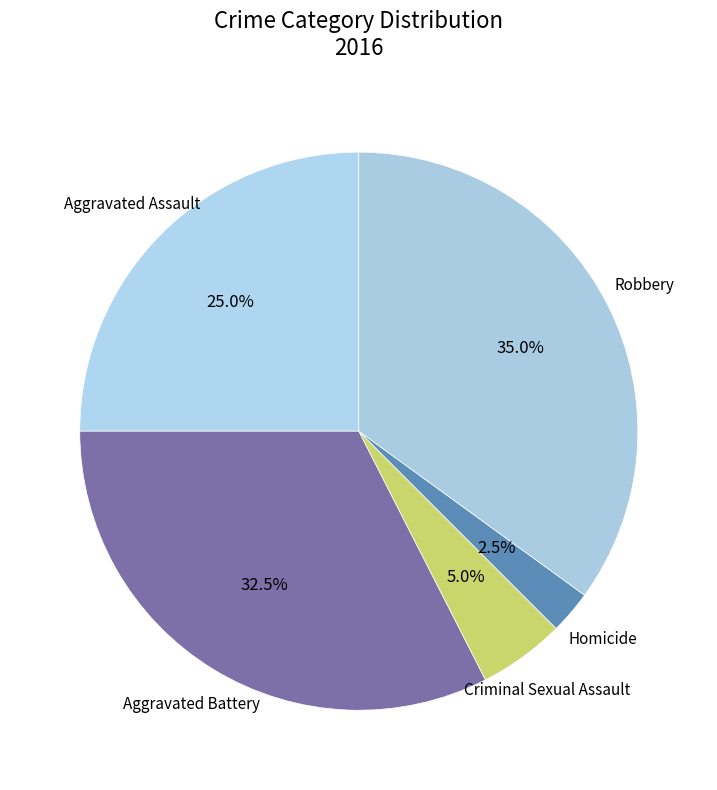

How many segments does this pie chart have?

5